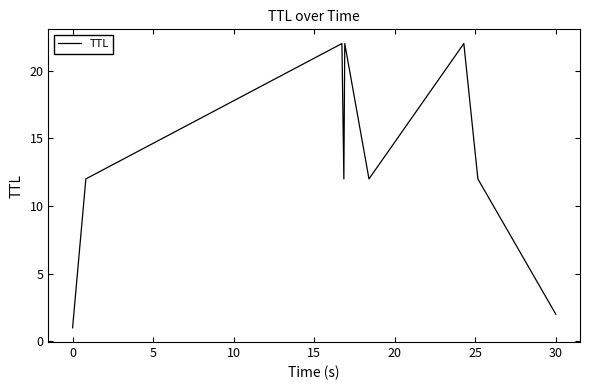

What is the greatest value displayed?

22